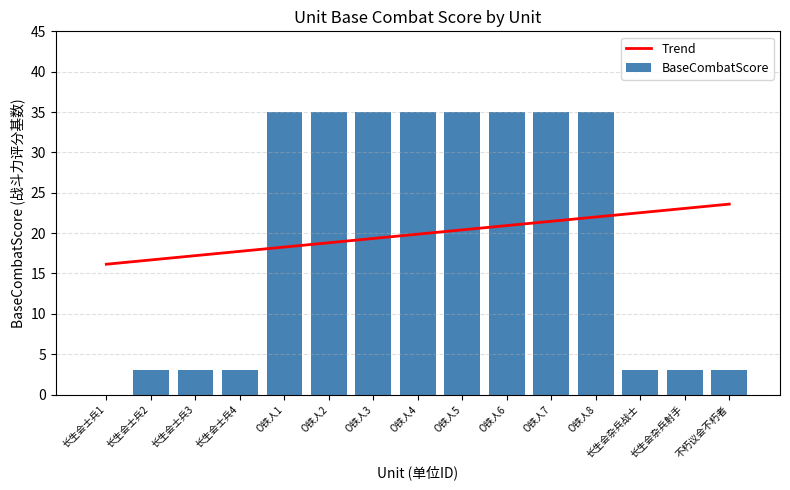

Reading left to right, list all the values displayed in this chart.

Trend: 16.1	16.7	17.2	17.7	18.3	18.8	19.3	19.9	20.4	20.9	21.5	22.0	22.5	23.1	23.6
BaseCombatScore: 0.0	3.0	3.0	3.0	35.0	35.0	35.0	35.0	35.0	35.0	35.0	35.0	3.0	3.0	3.0